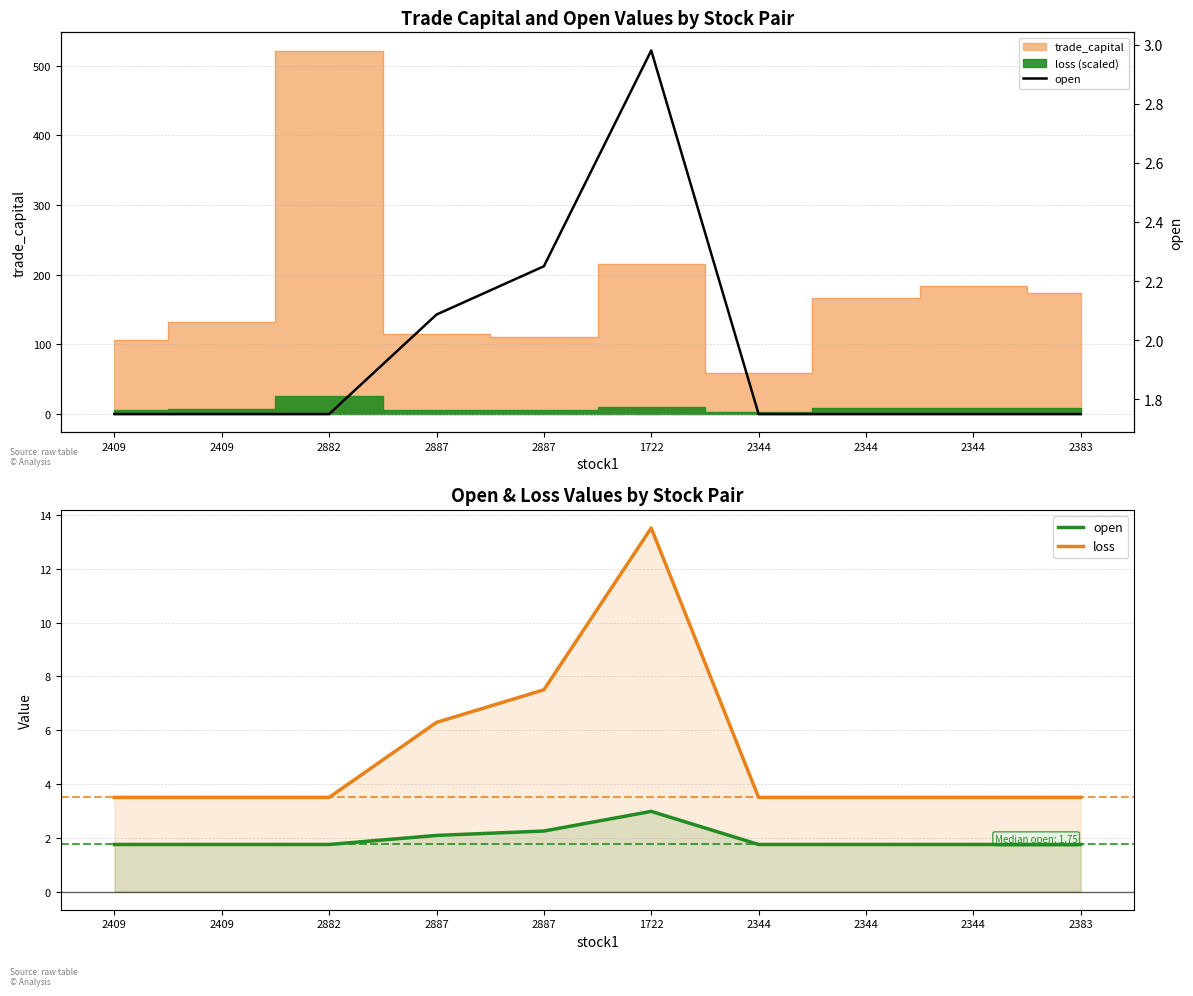

At 2344, list the series in order from smallest to largest.

open, loss